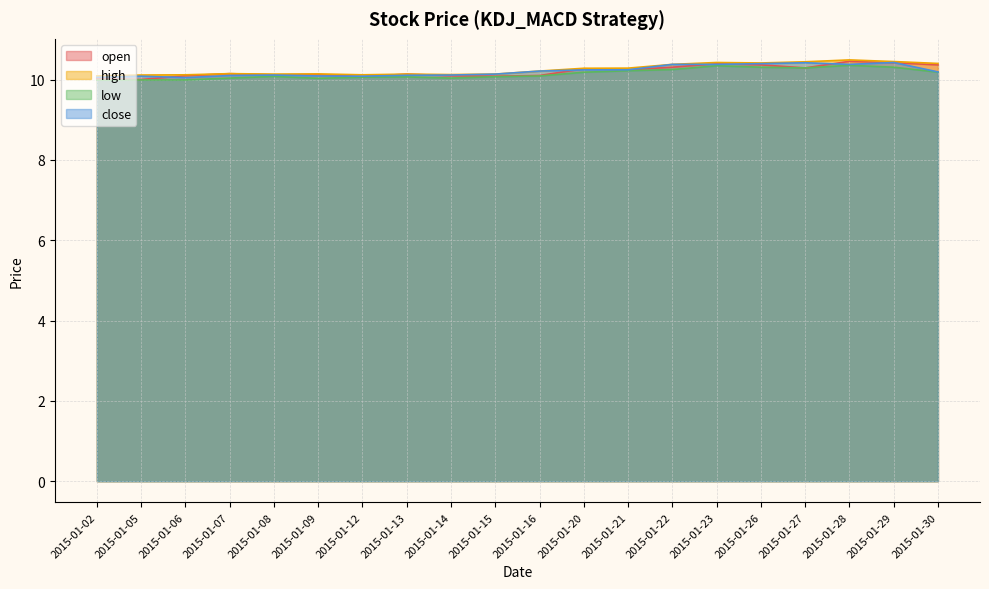

True or false: open and high cross at least once.

False